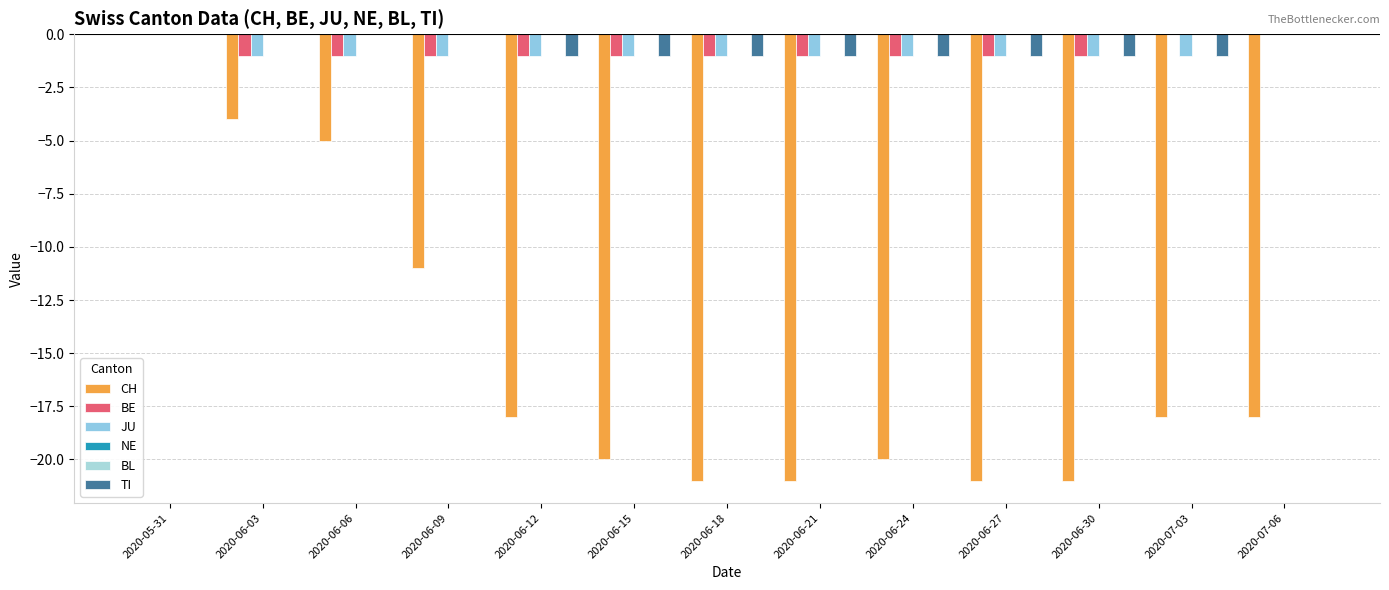

Where is TI nearest to the value 0?

2020-05-31